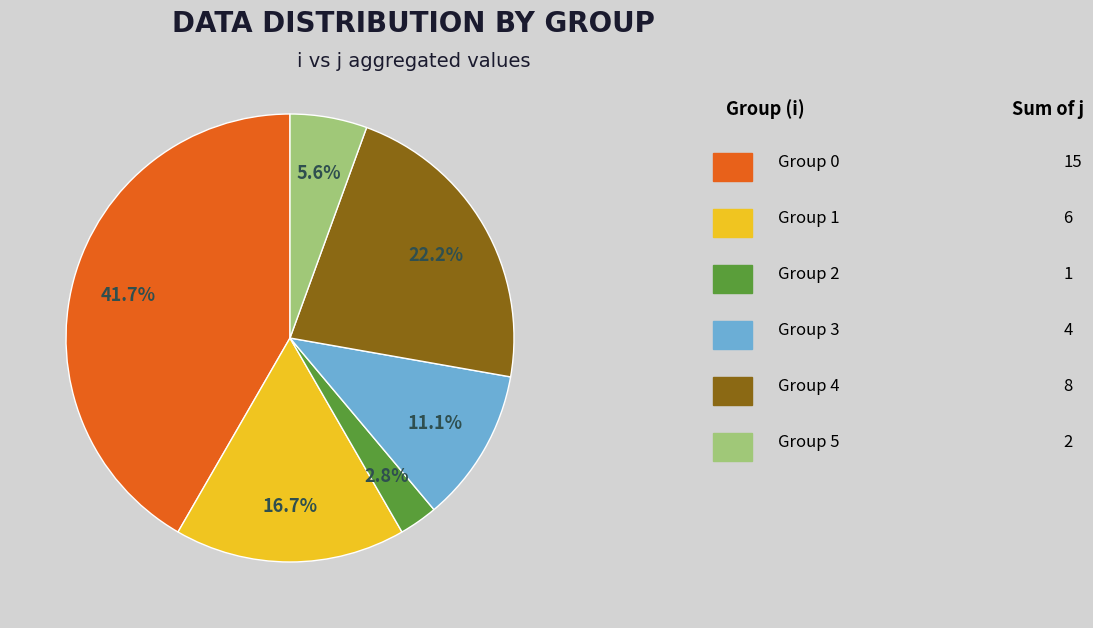

Does any single category account for the majority?

No